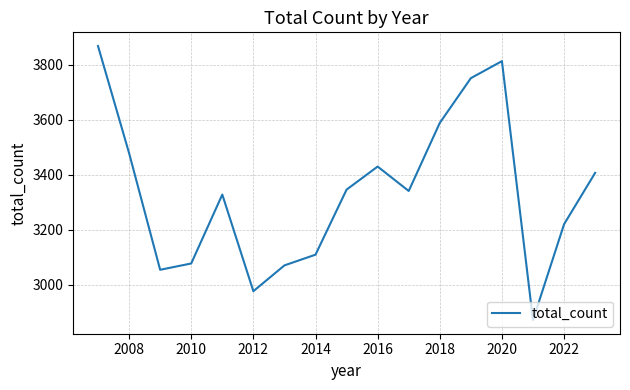

What is the difference between the maximum and minimum values?

998